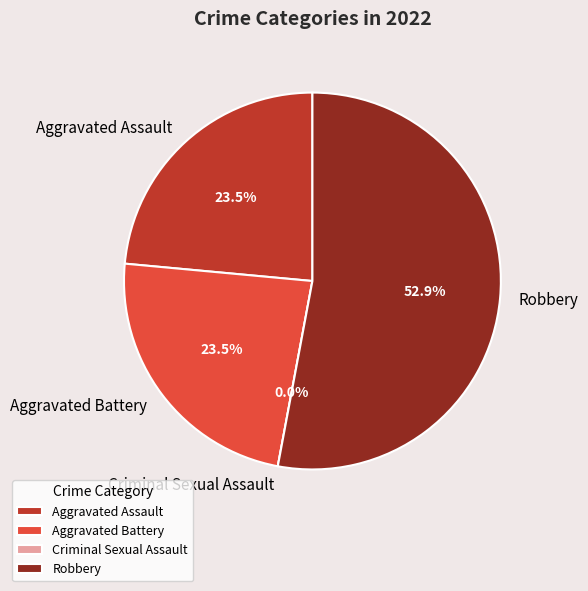

Is Robbery the majority of the pie?

Yes